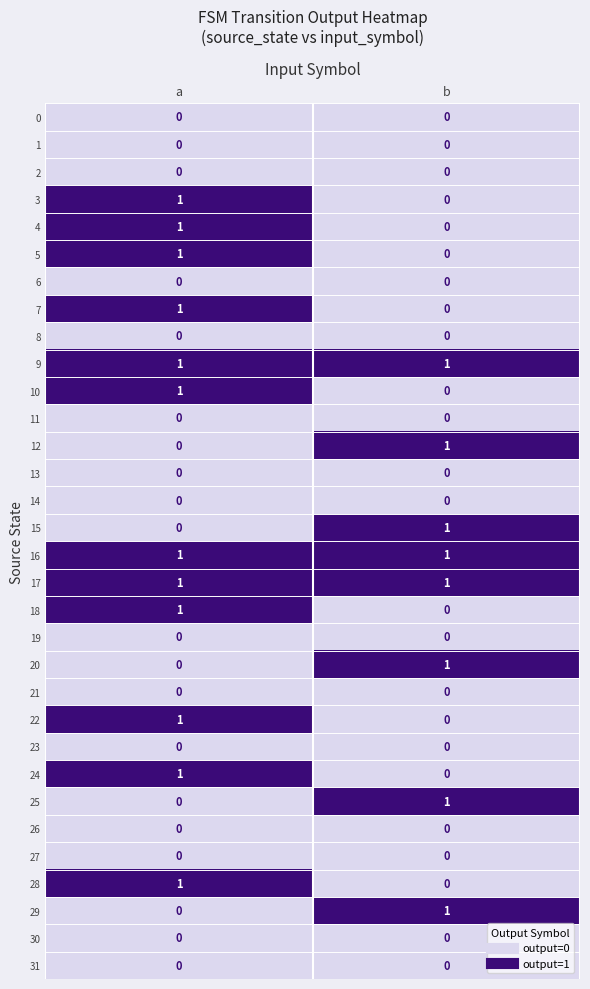

Count the number of categories in the chart.

2